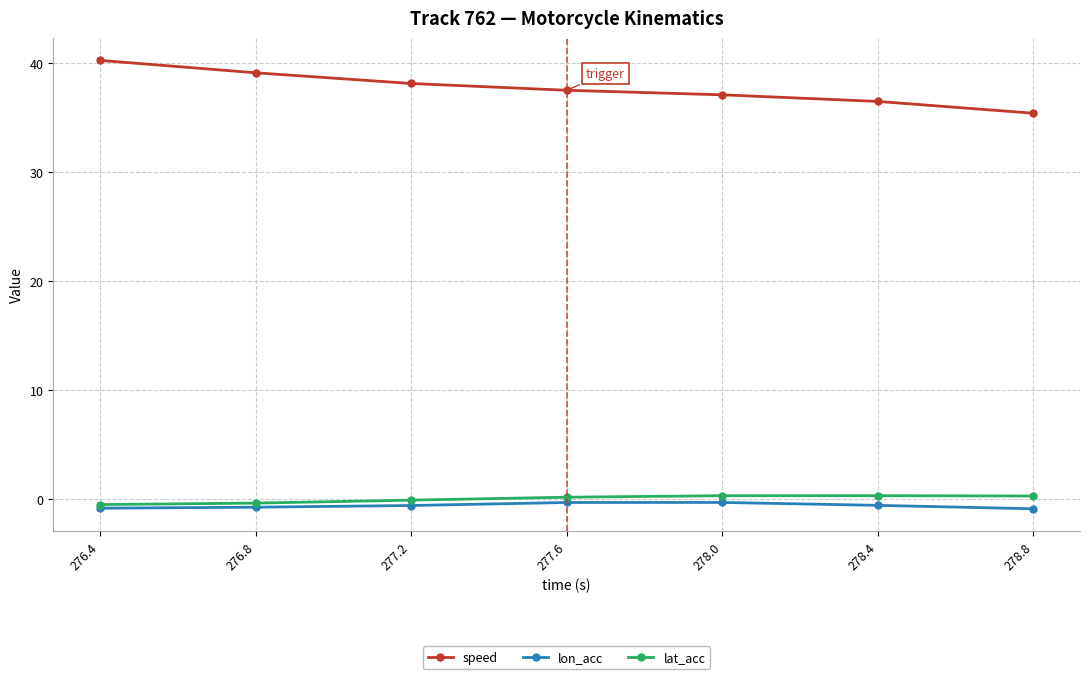

Which series has the largest total across all categories?

speed